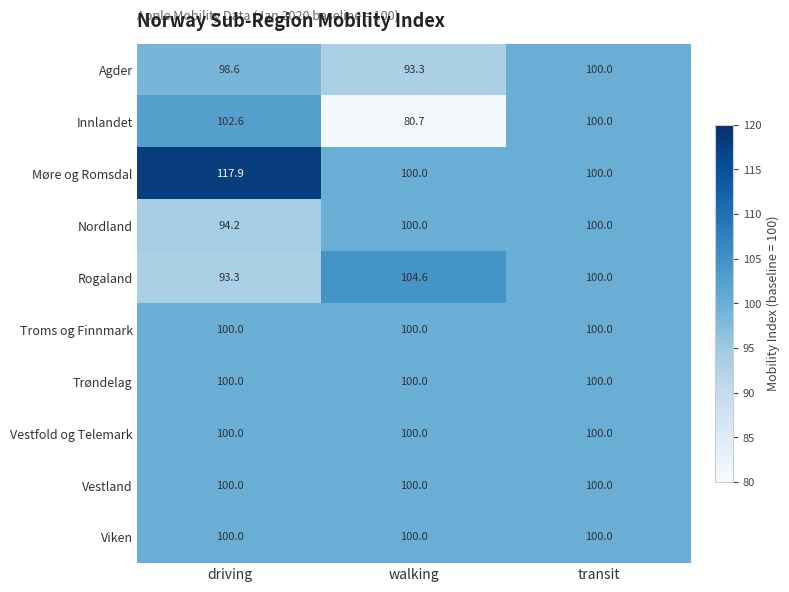

At which category does the chart reach its minimum across all series?

walking